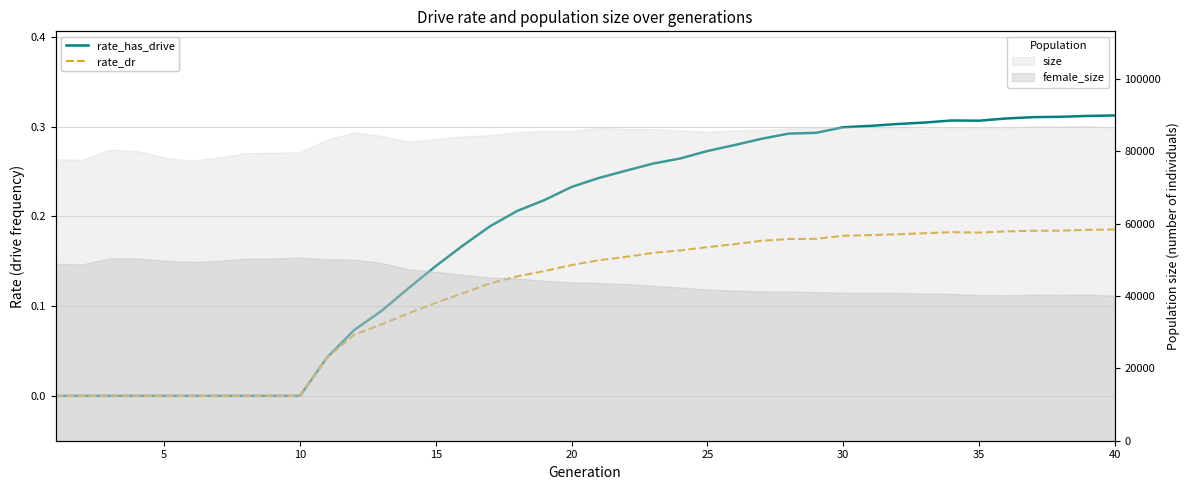

The rate_dr series shows 0.2 at 16. True or false?

False